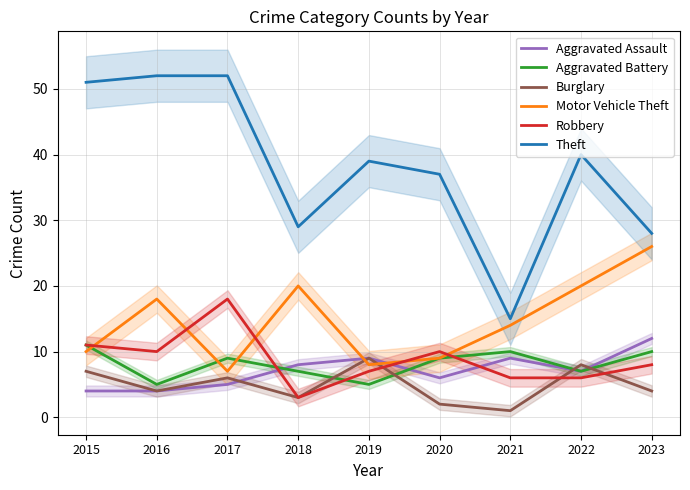

What is the lowest value of the Burglary series?

1